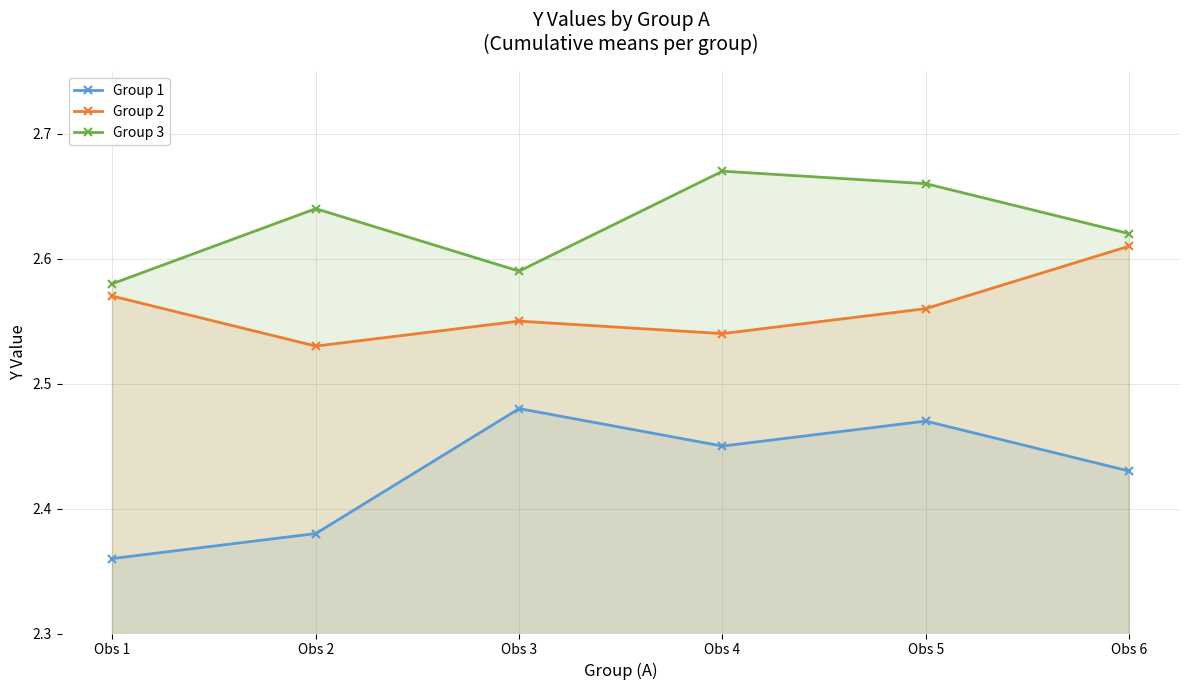

True or false: Group 3 has more than 1 interior local peaks.

True